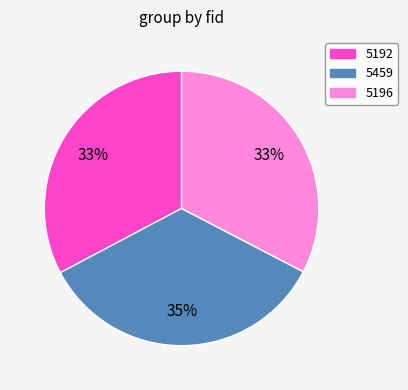

How many slices are in this pie chart?

3